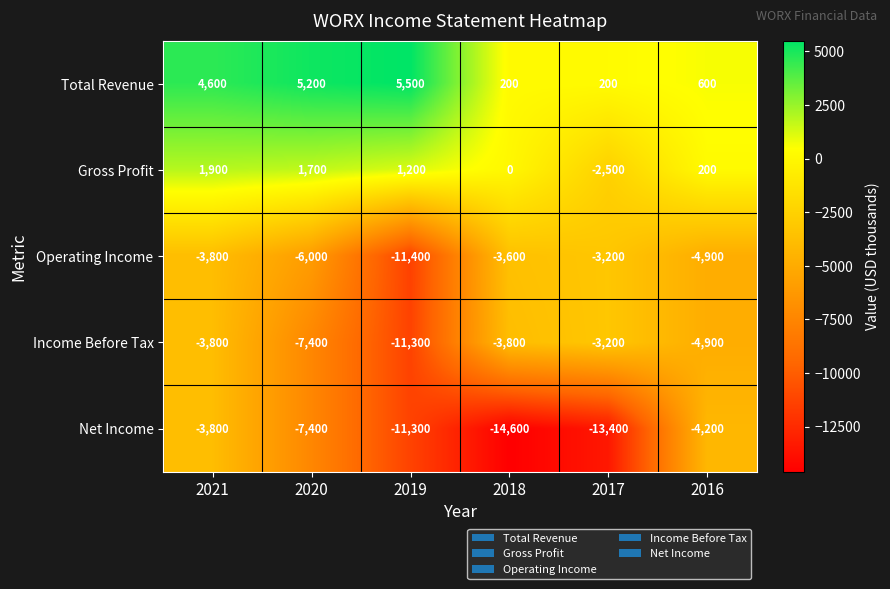

Reading right to left, extract all data points from this chart.

Total Revenue: 2016=600	2017=200	2018=200	2019=5500	2020=5200	2021=4600
Gross Profit: 2016=200	2017=-2500	2018=0	2019=1200	2020=1700	2021=1900
Operating Income: 2016=-4900	2017=-3200	2018=-3600	2019=-11400	2020=-6000	2021=-3800
Income Before Tax: 2016=-4900	2017=-3200	2018=-3800	2019=-11300	2020=-7400	2021=-3800
Net Income: 2016=-4200	2017=-13400	2018=-14600	2019=-11300	2020=-7400	2021=-3800